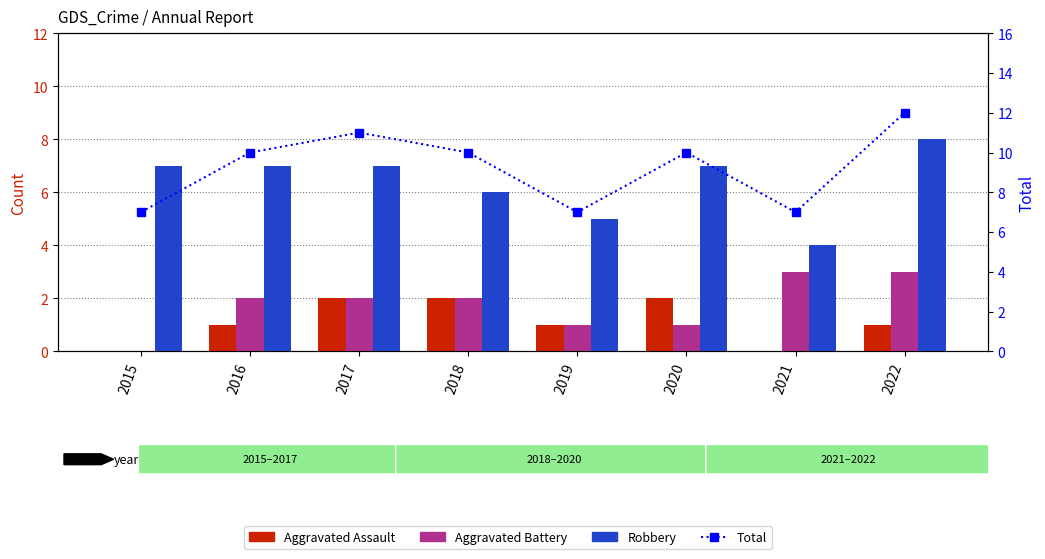

Rank the series by their maximum value, from lowest to highest.

Aggravated Assault, Aggravated Battery, Robbery, Total